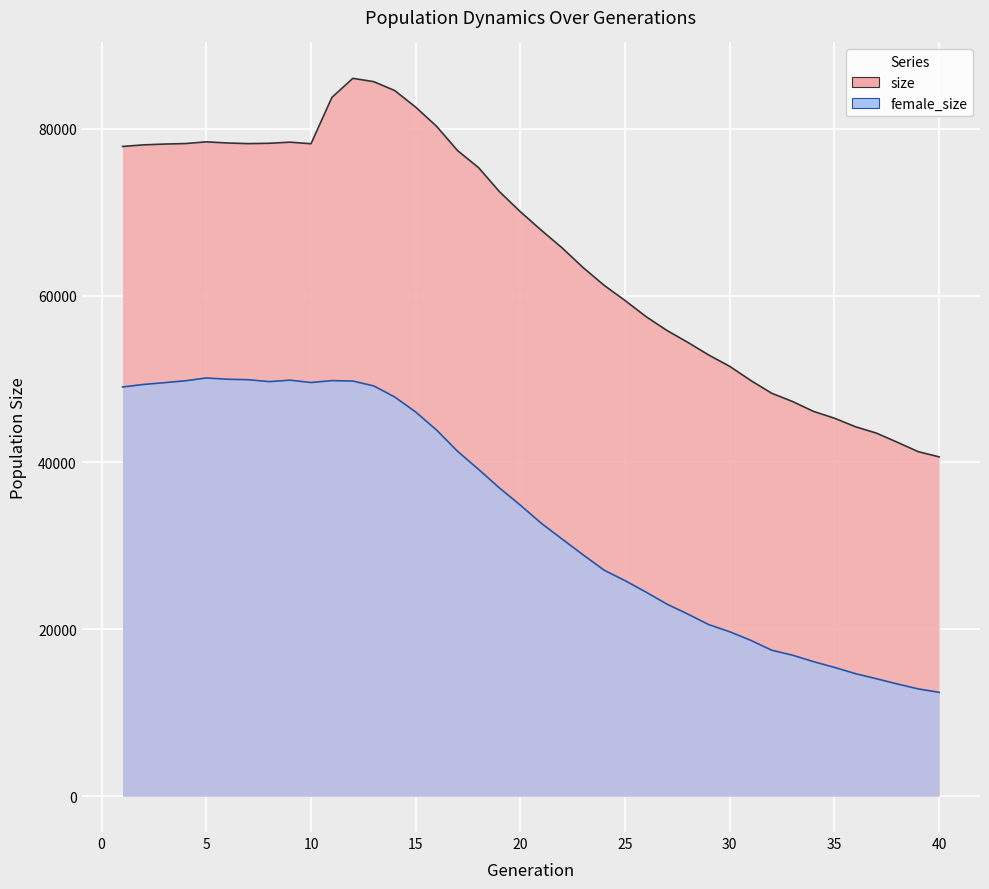

List the labels in order of size value, smallest first.

40, 39, 38, 37, 36, 35, 34, 33, 32, 31, 30, 29, 28, 27, 26, 25, 24, 23, 22, 21, 20, 19, 18, 17, 1, 2, 3, 10, 7, 4, 8, 6, 9, 5, 16, 15, 11, 14, 13, 12